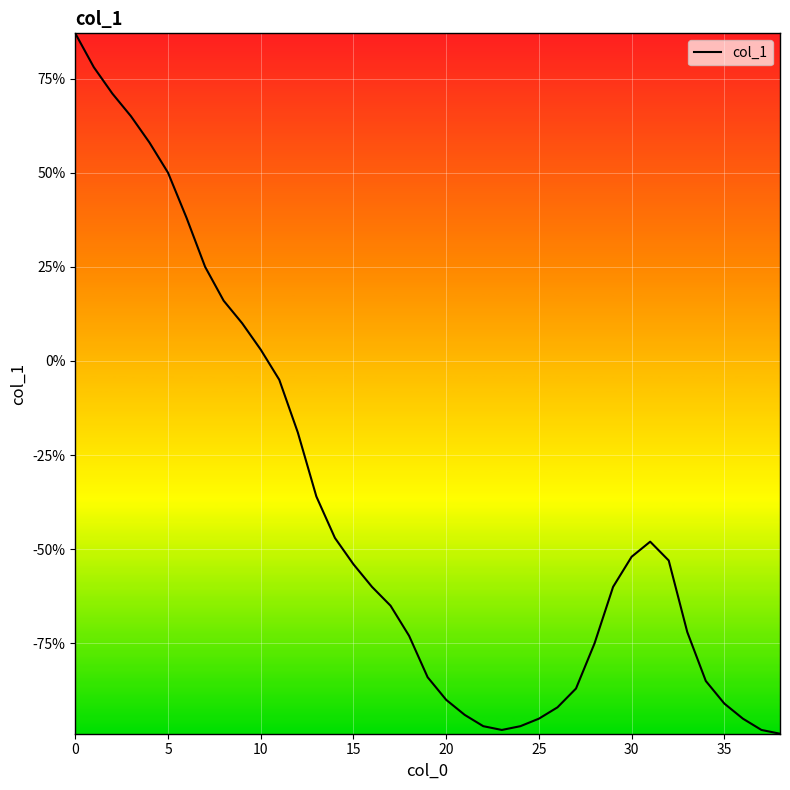

What is the smallest value displayed?

-99